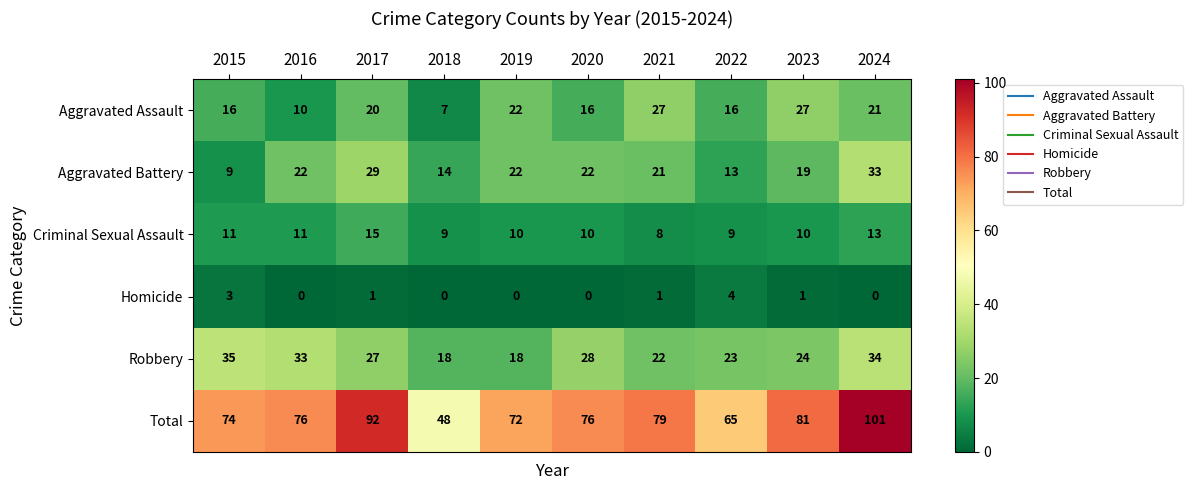

How many data points in Aggravated Assault are less than 20?

5